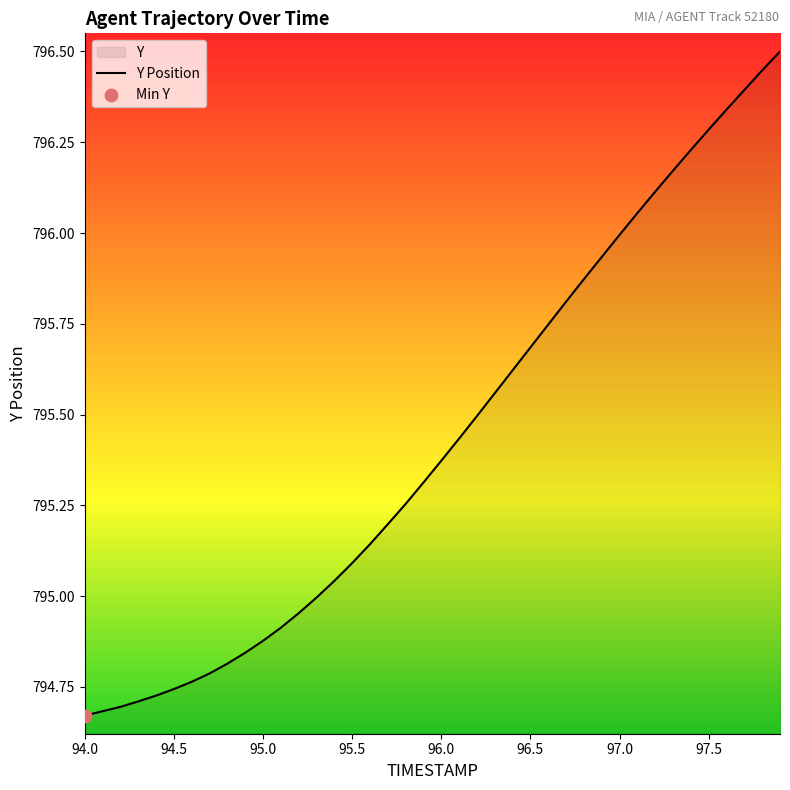

What is the greatest value displayed?

796.5